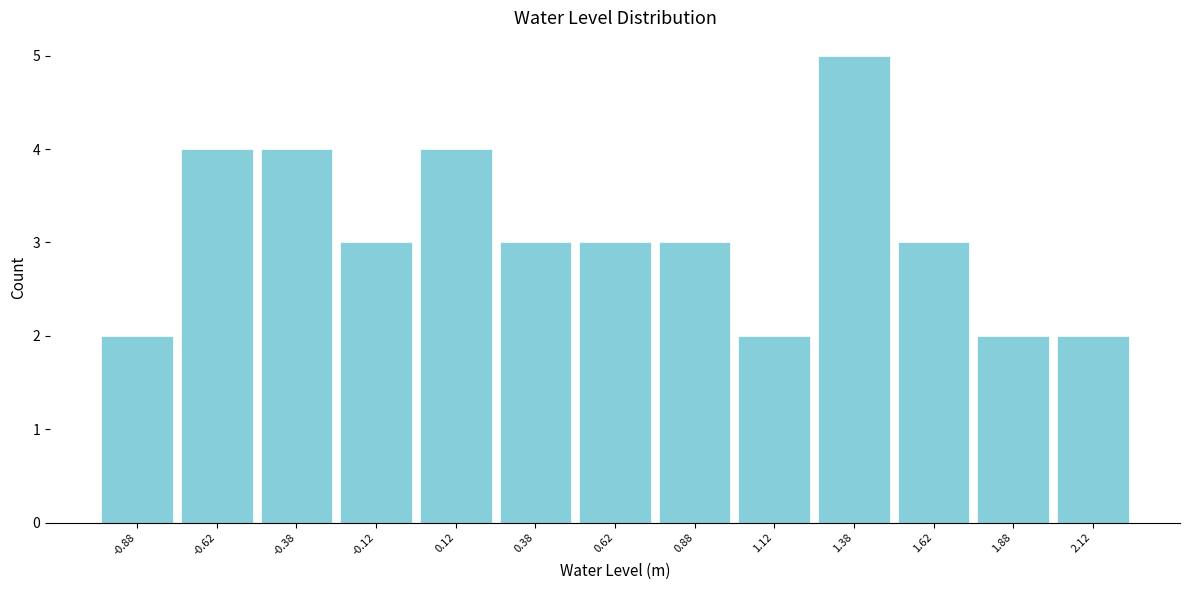

Reading left to right, list every bar in this chart as the range it spans on the x-axis followed by its height. The values are not printed on the chart, so give them approximately, as read against the axis.

-1.00 to -0.75: 2
-0.75 to -0.50: 4
-0.50 to -0.25: 4
-0.25 to 0.00: 3
0.00 to 0.25: 4
0.25 to 0.50: 3
0.50 to 0.75: 3
0.75 to 1.00: 3
1.00 to 1.25: 2
1.25 to 1.50: 5
1.50 to 1.75: 3
1.75 to 2.00: 2
2.00 to 2.25: 2